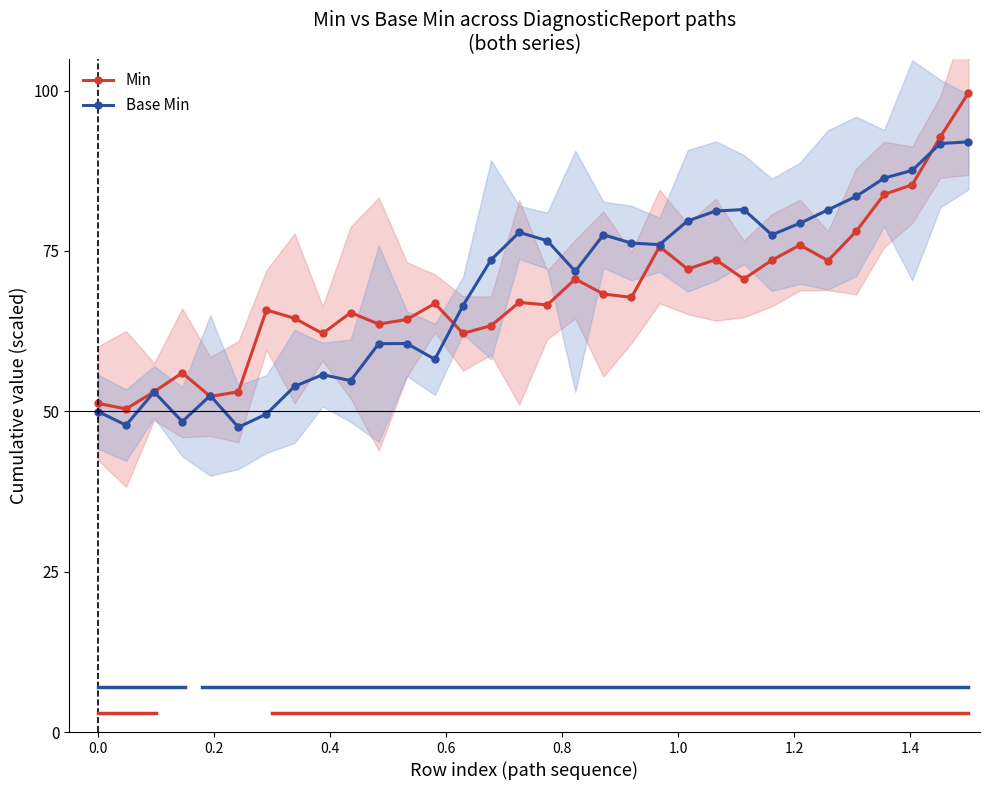

How many series are shown in this chart?

2